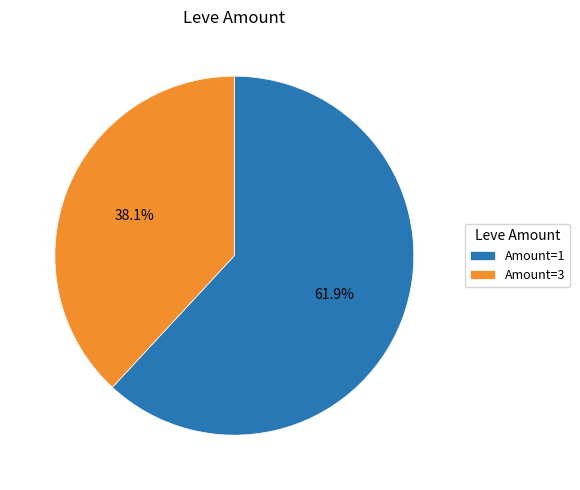

Count the number of slices in the pie.

2